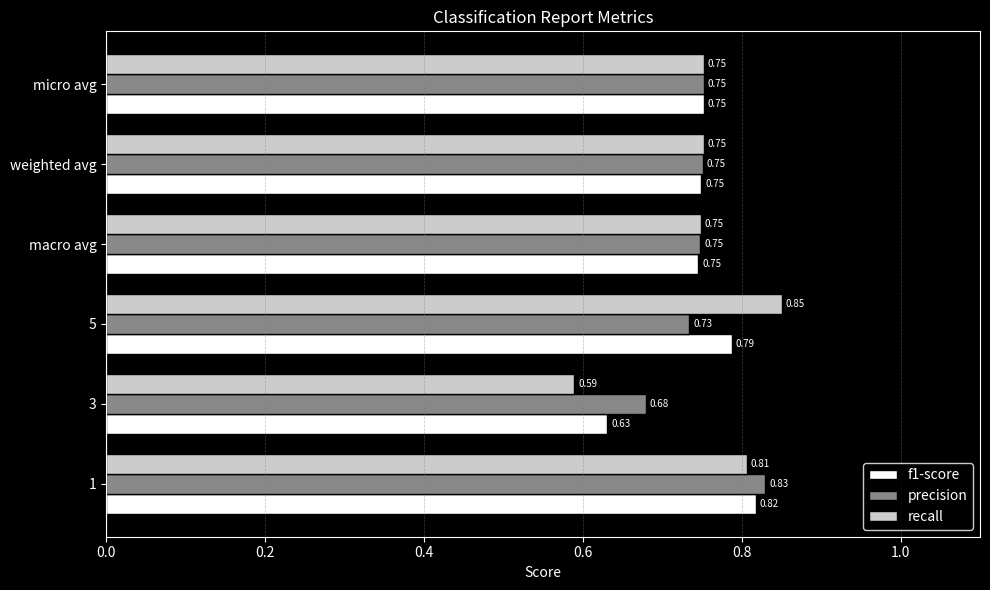

What is the sum of the recall values at 3 and weighted avg?

1.3